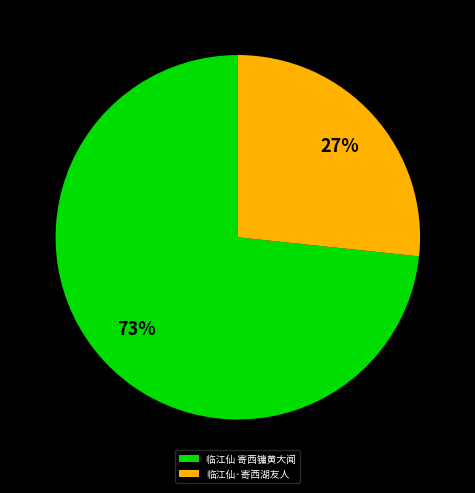

Approximately how many times larger is the value at 临江仙·寄西湖友人 compared to 临江仙 寄西镛黄大闻?

0.4